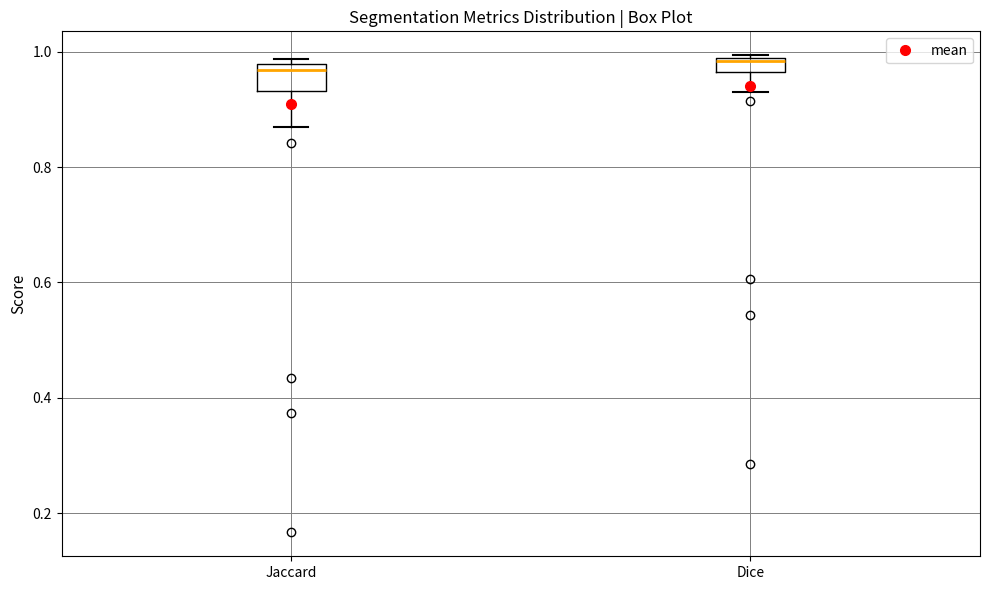

Where is the upper edge of the box for Dice on the y-axis? The values are not printed on the chart, so give them approximately, as read against the axis.

0.98